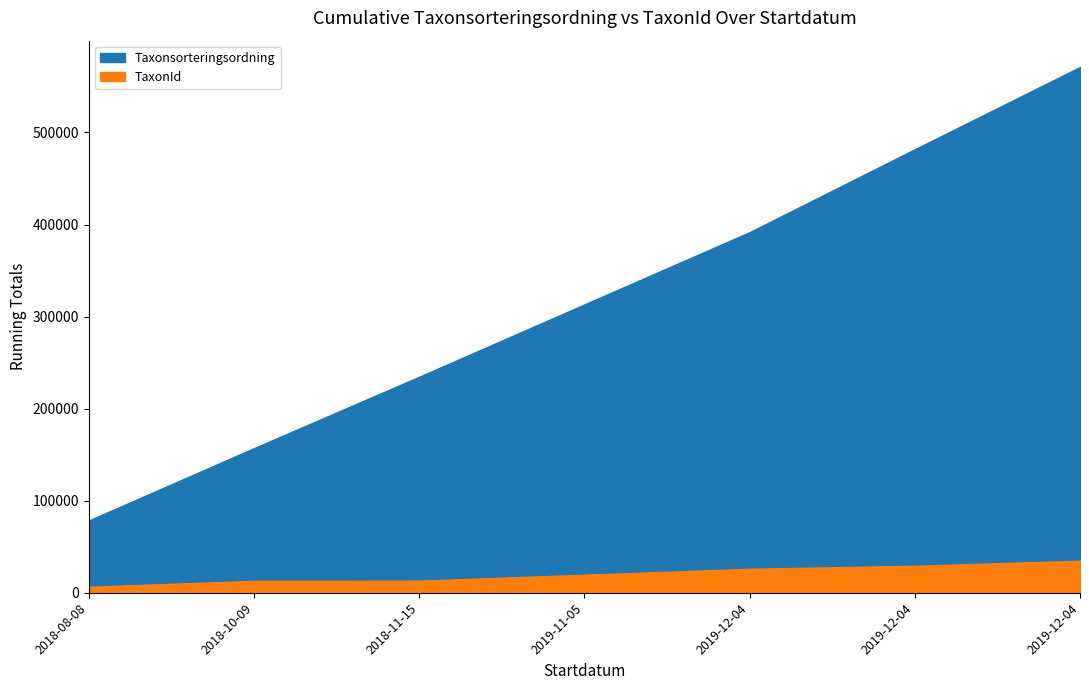

At which label does TaxonId first exceed 6456?

2018-10-09